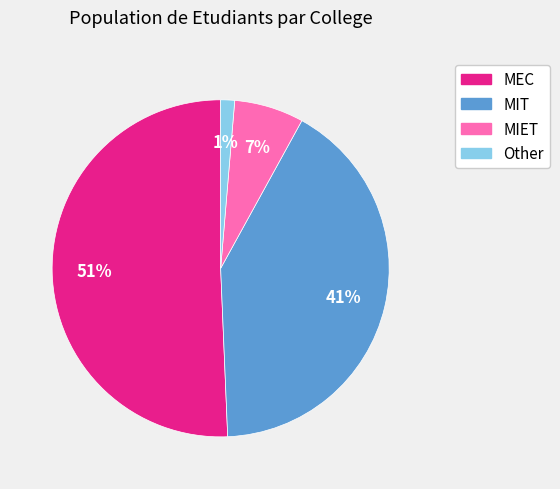

Which has a higher value, MIT or Other?

MIT